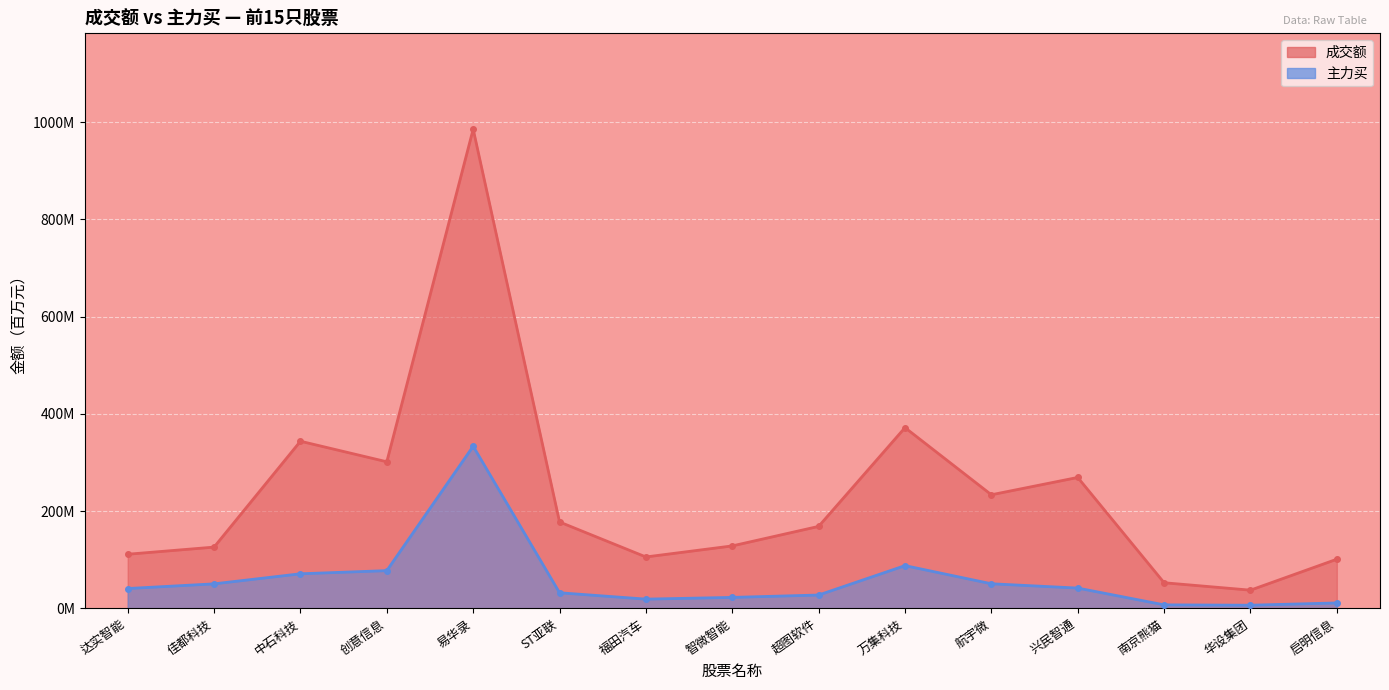

What is the sum of the 主力买 values at 兴民智通 and 超图软件?

69.3